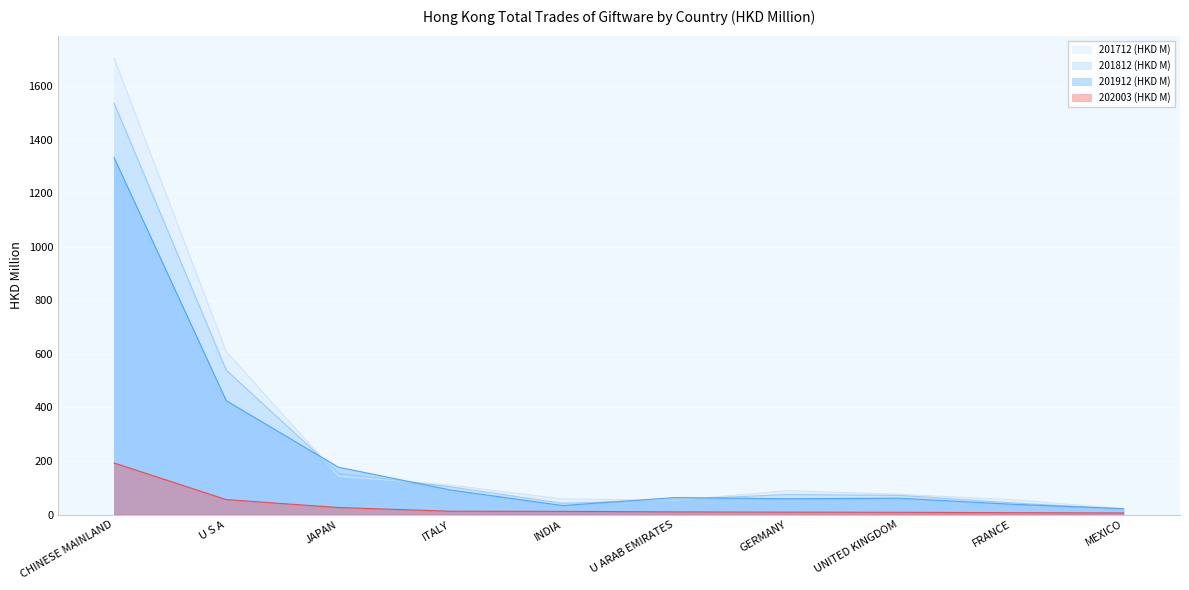

Which series has the widest spread of values?

201712 (HKD M)